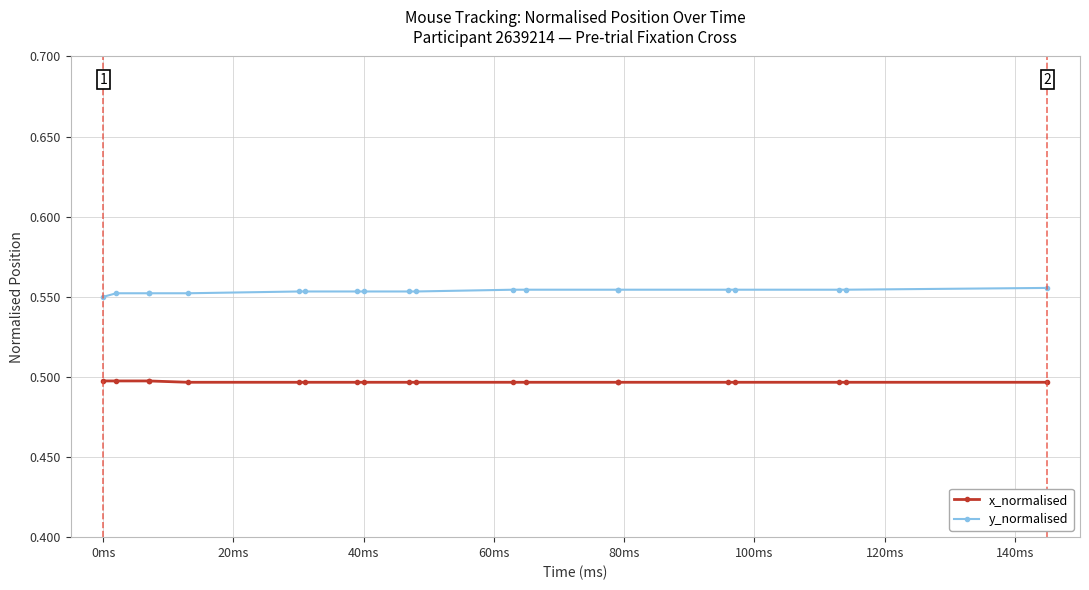

True or false: y_normalised and x_normalised cross at least once.

False